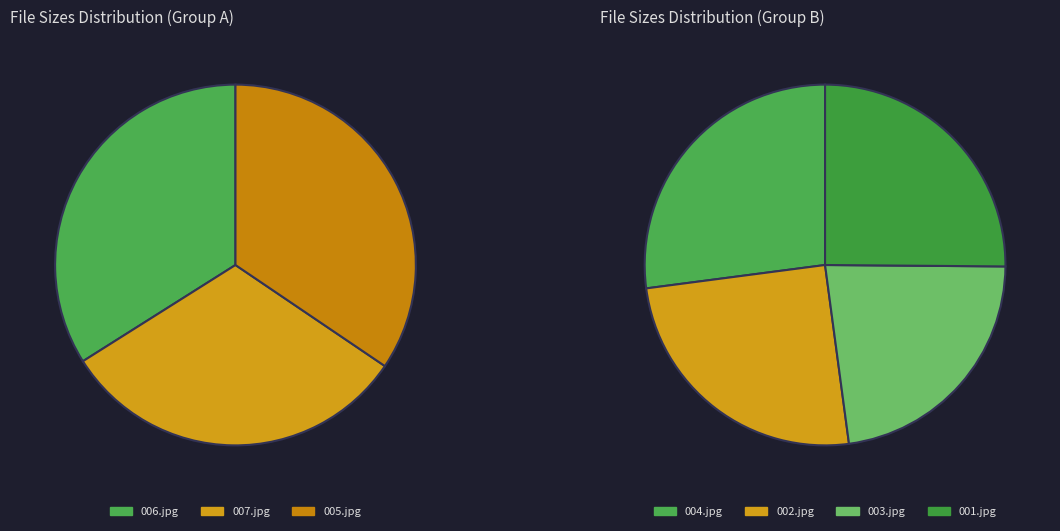

To the nearest percent, what is the difference between the 003.jpg and 004.jpg slice percentages?

3%